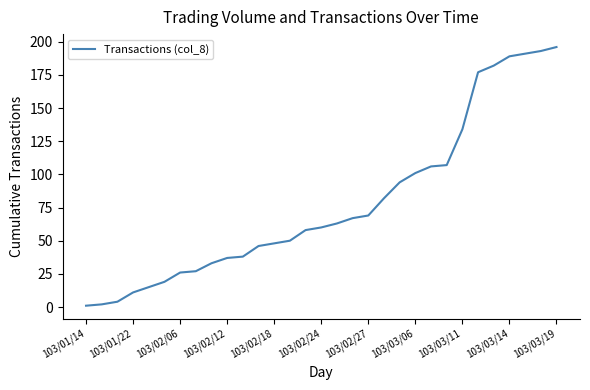

What is the difference between the maximum and minimum values?

195